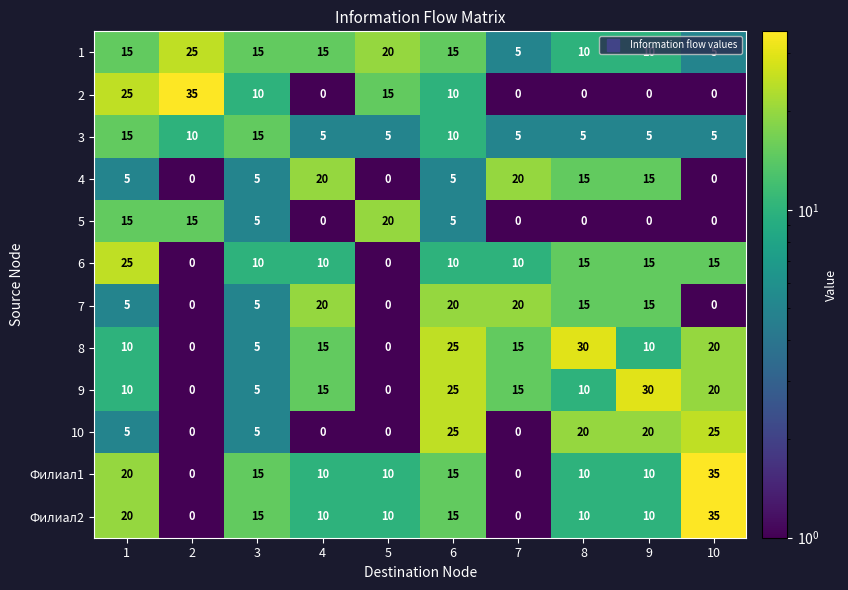

How many Филиал2 values are between 10 and 15?

6